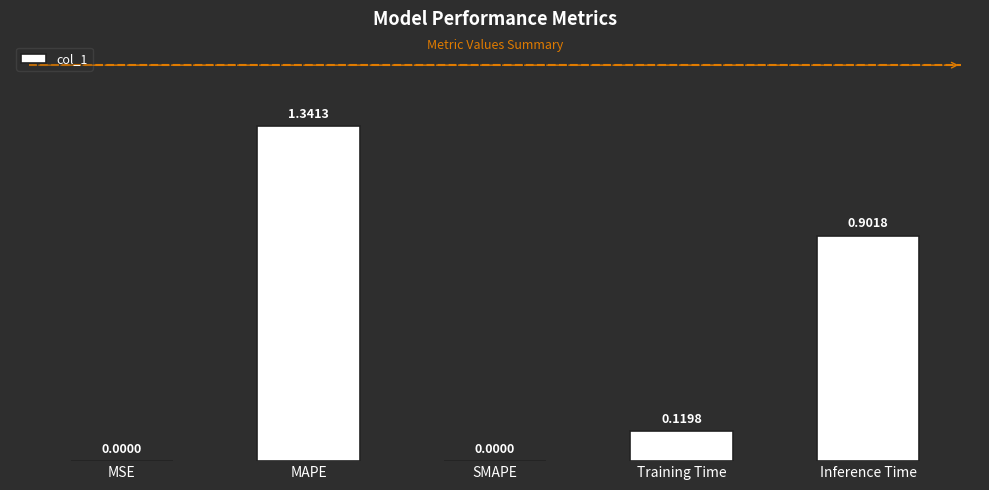

Which category has the highest value across all series?

MAPE